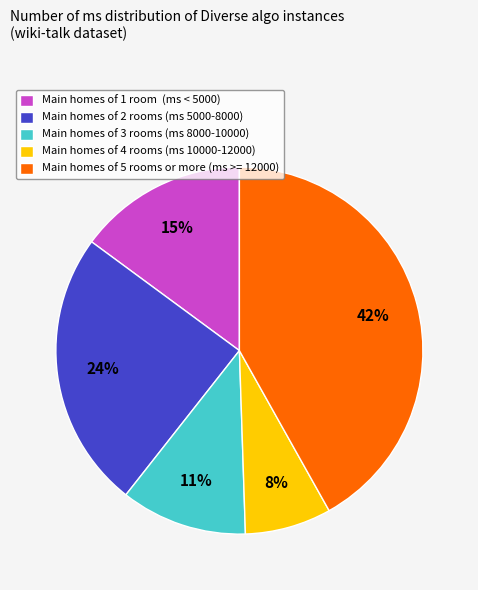

Combined, do Main homes of 2 rooms (ms 5000-8000) and Main homes of 5 rooms or more (ms >= 12000) account for over 50%?

Yes